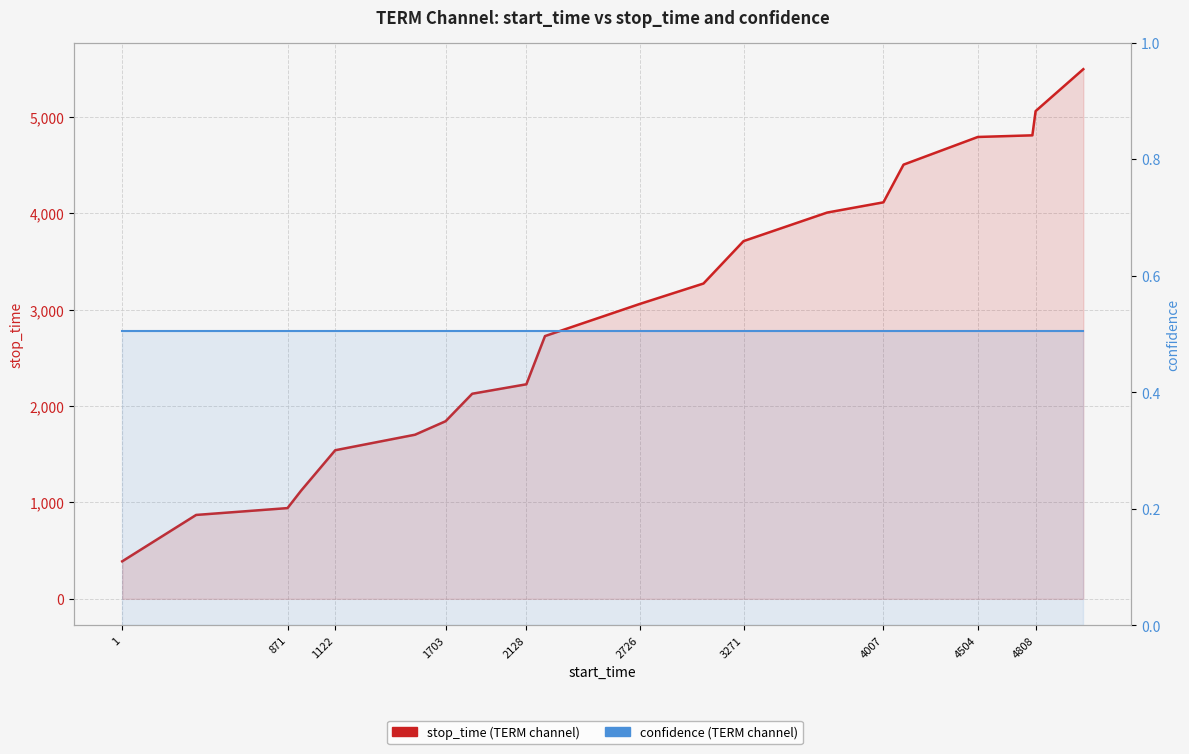

What is the maximum value for stop_time (TERM channel)?

5493.0